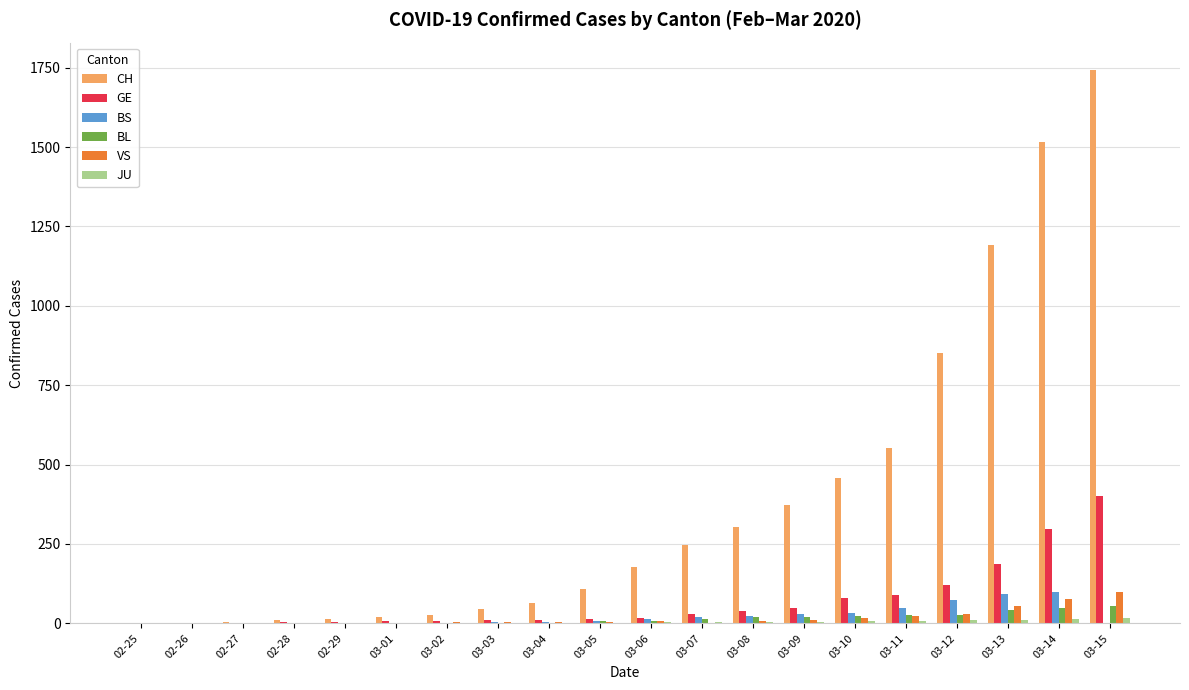

The value of VS at 02-27 is -56. True or false?

False